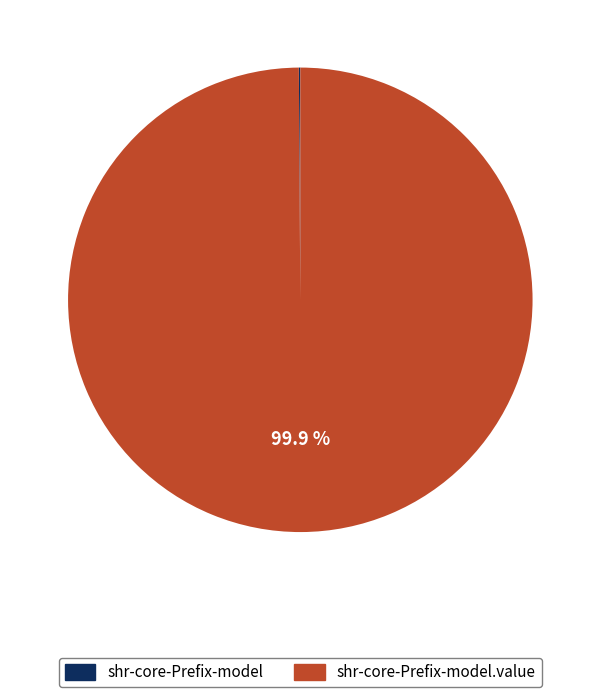

Is there any slice that represents more than half of the pie?

Yes